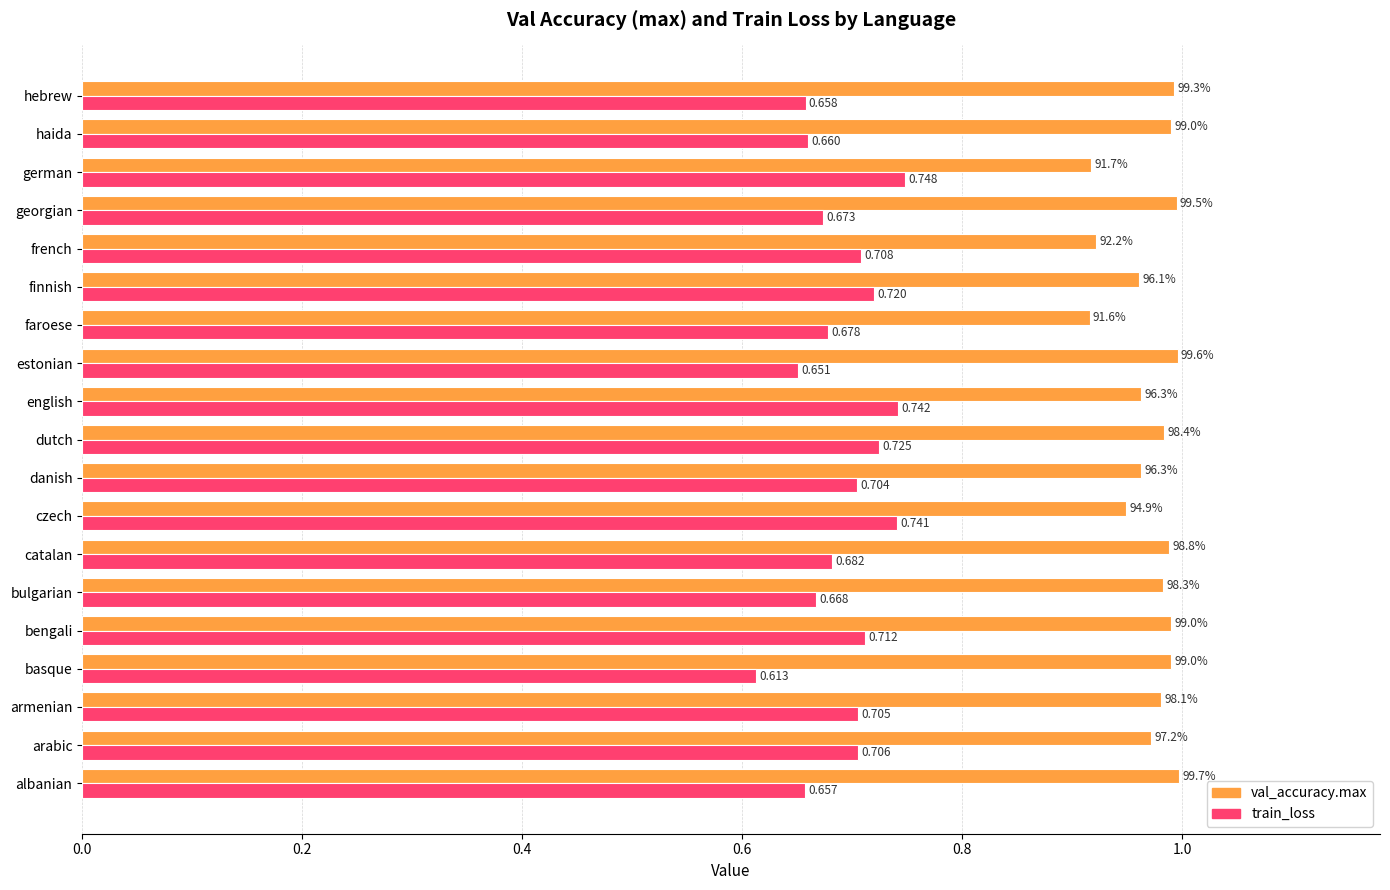

Rank the series by their maximum value, from lowest to highest.

train_loss, val_accuracy.max